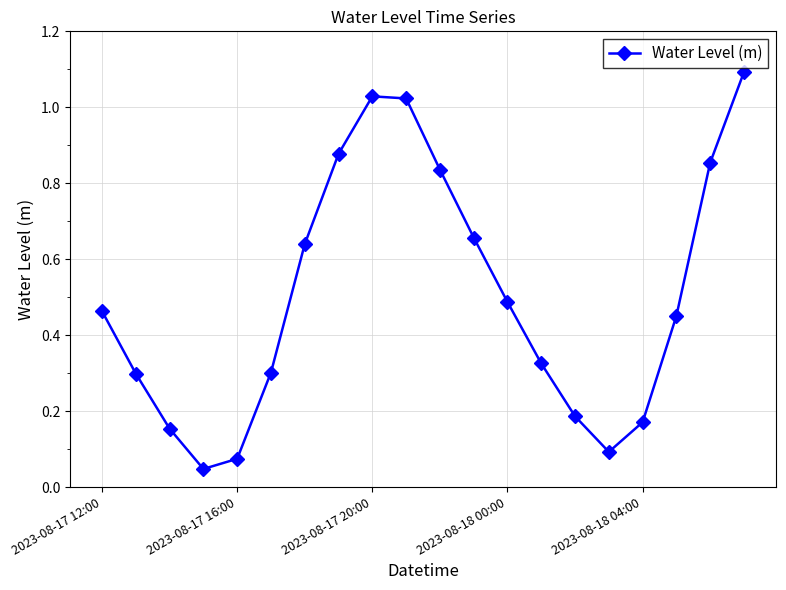

How many points are higher than both their immediate neighbors (excluding endpoints)?

1